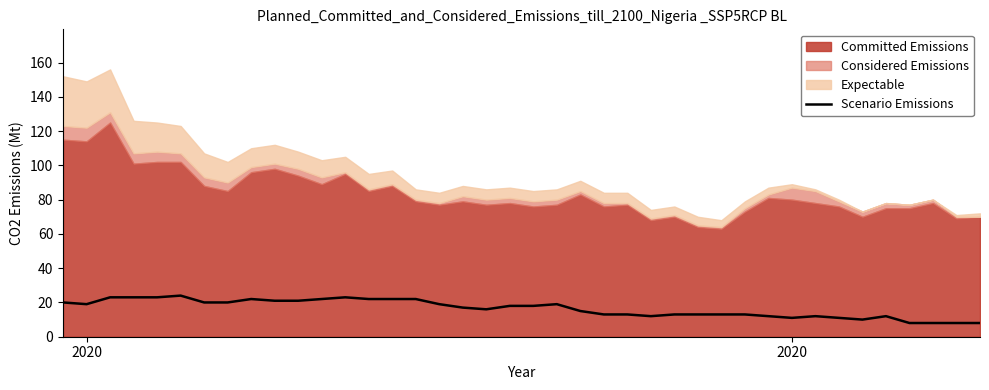

Where is the first local minimum?

2020